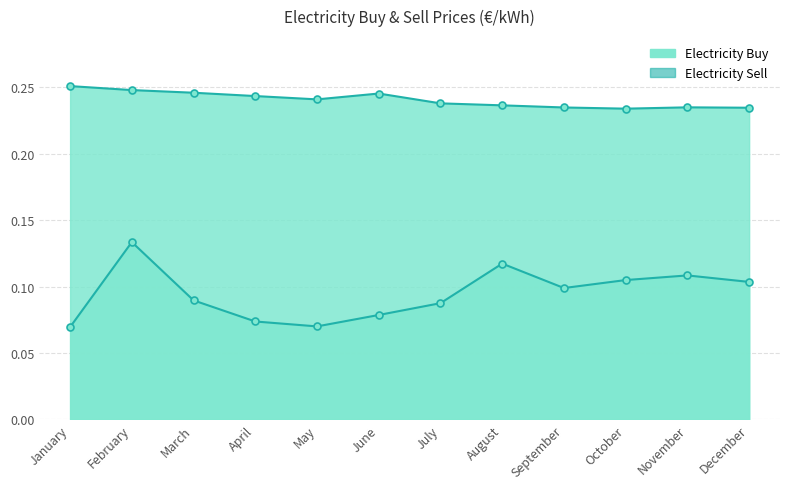

What is the sum of all Electricity Sell values?

1.1